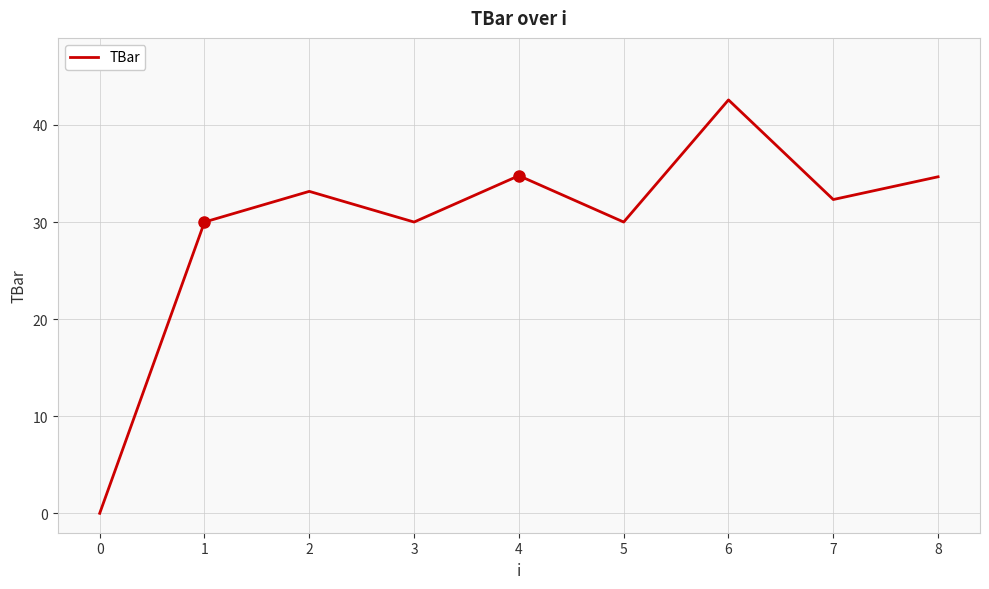

Approximately how many times larger is the value at 6 compared to 8?

1.2